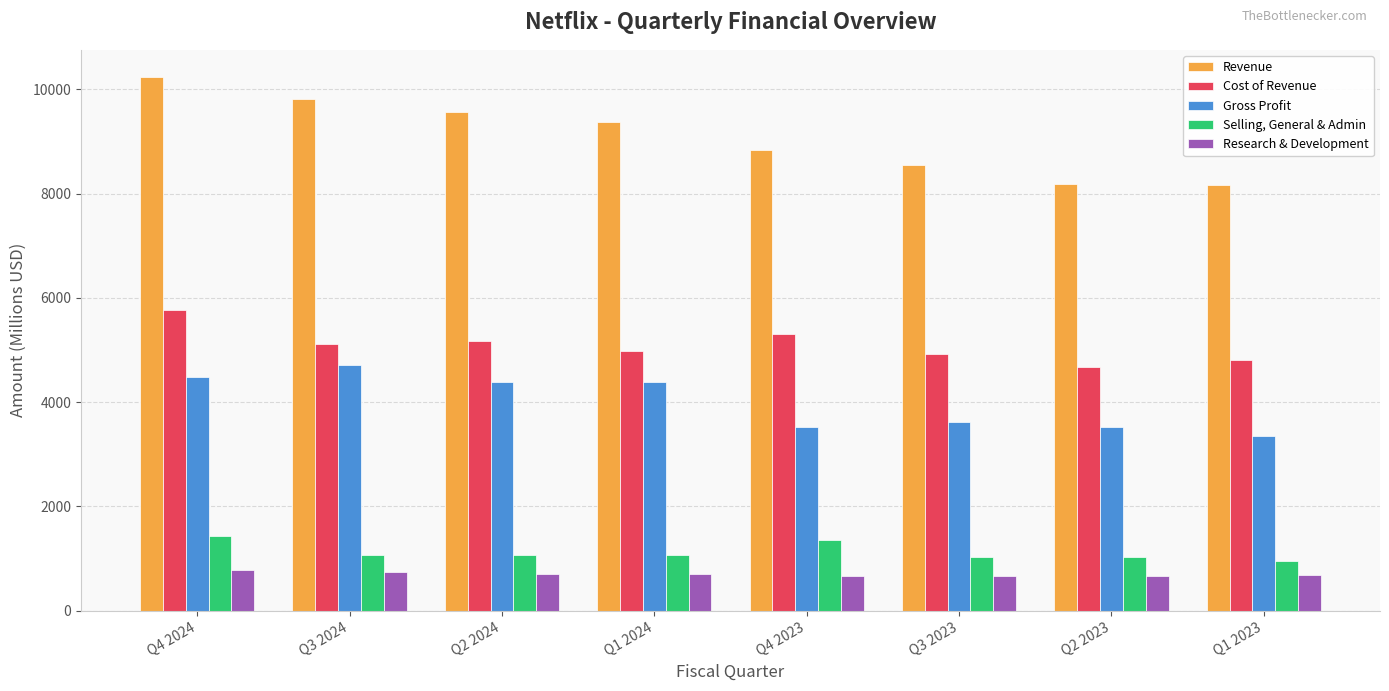

Is the value of Gross Profit at Q3 2024 greater than the value of Selling, General & Admin at Q1 2024?

Yes